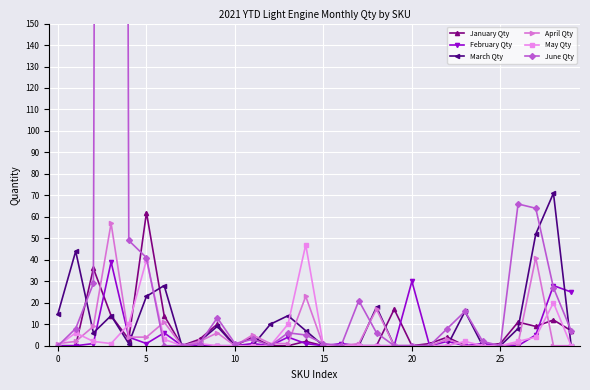

Is it true that January Qty equals 41 at 20?

False